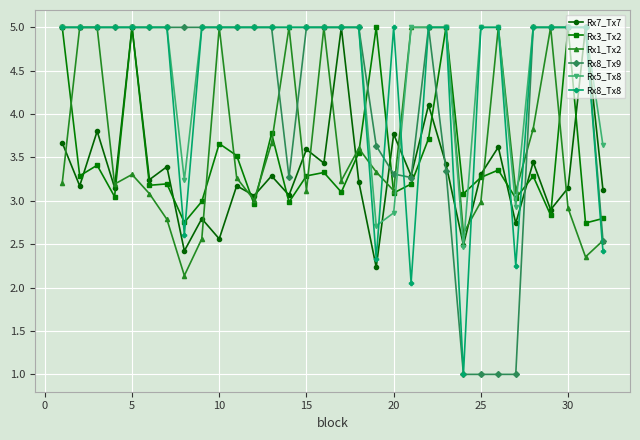

How many lines are shown in the chart?

6